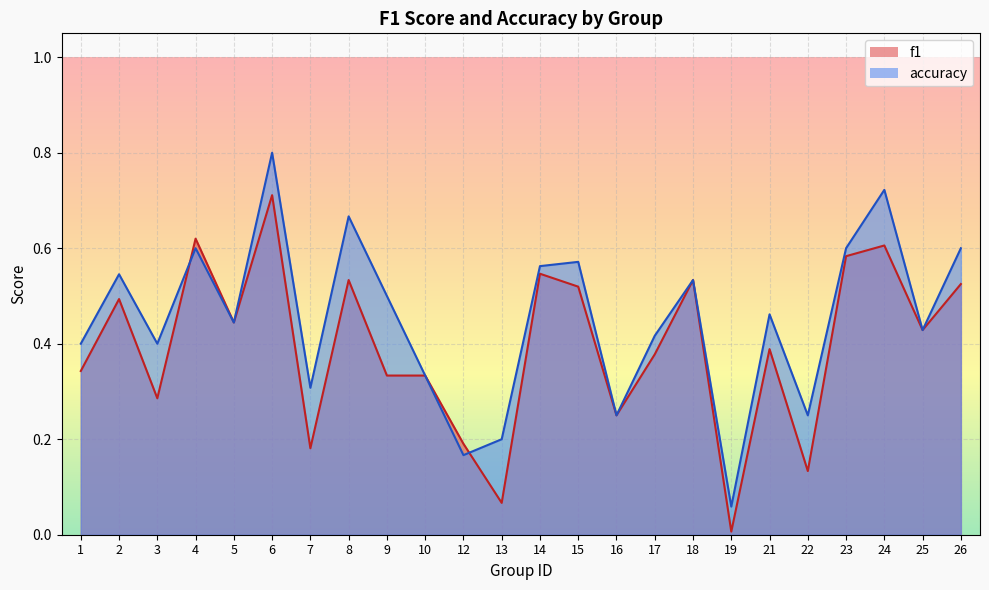

What is the difference between the second highest and second lowest values in the f1 series?

0.6